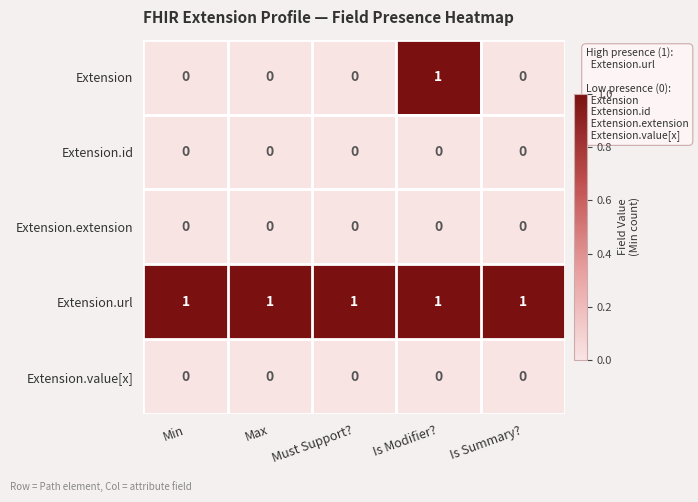

Is it true that Extension.extension equals 0 at Max?

True